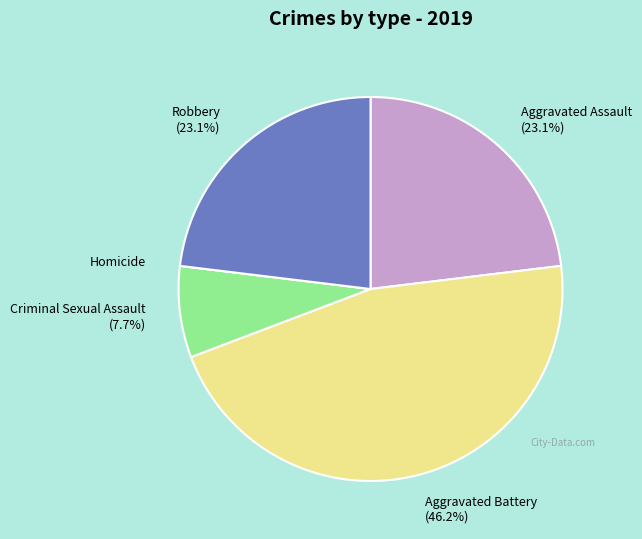

To the nearest percent, what is the average slice percentage?

20%